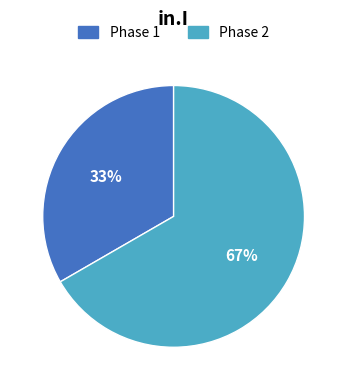

Is there a majority slice in this chart?

Yes